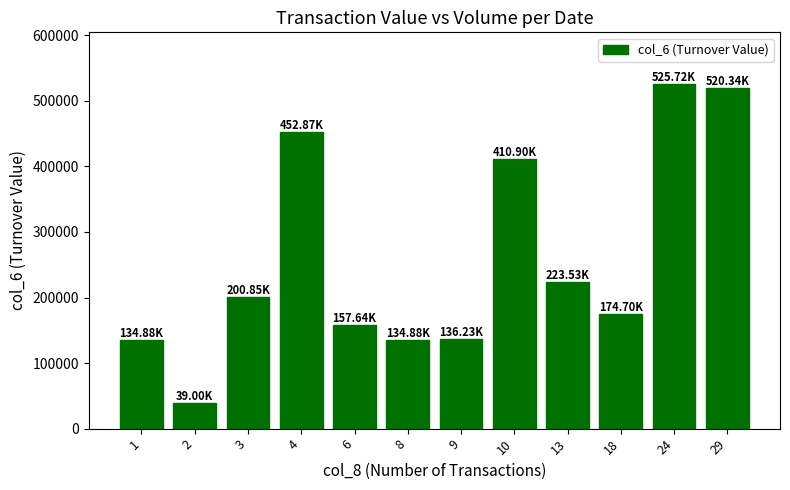

What is the change in value from 1 to 24?

+390840